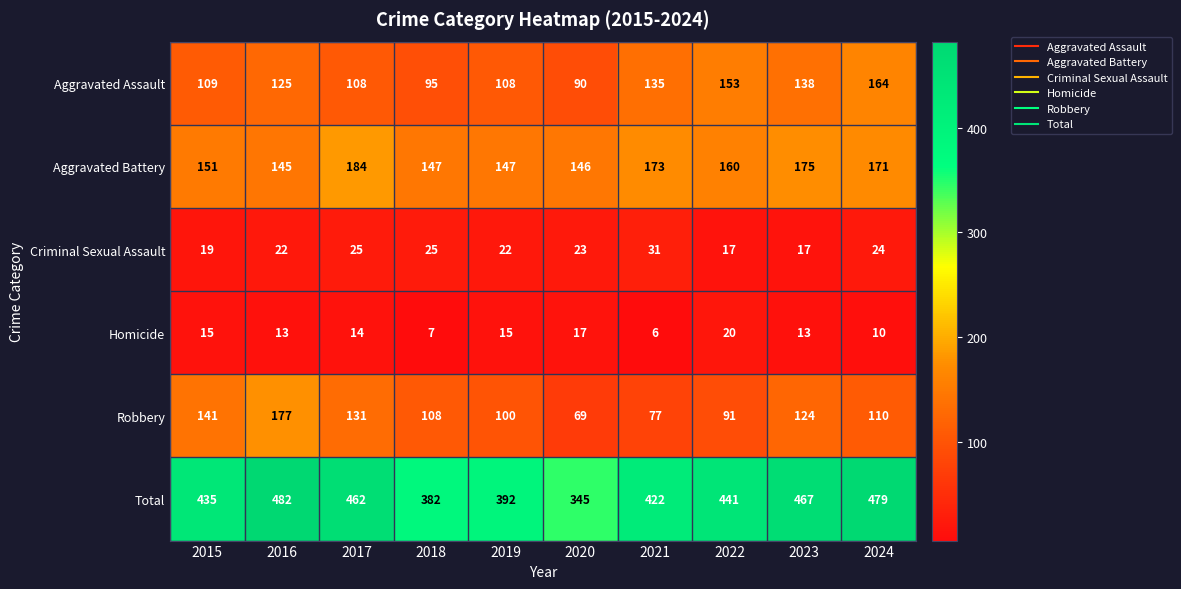

What is the greatest value displayed?

482